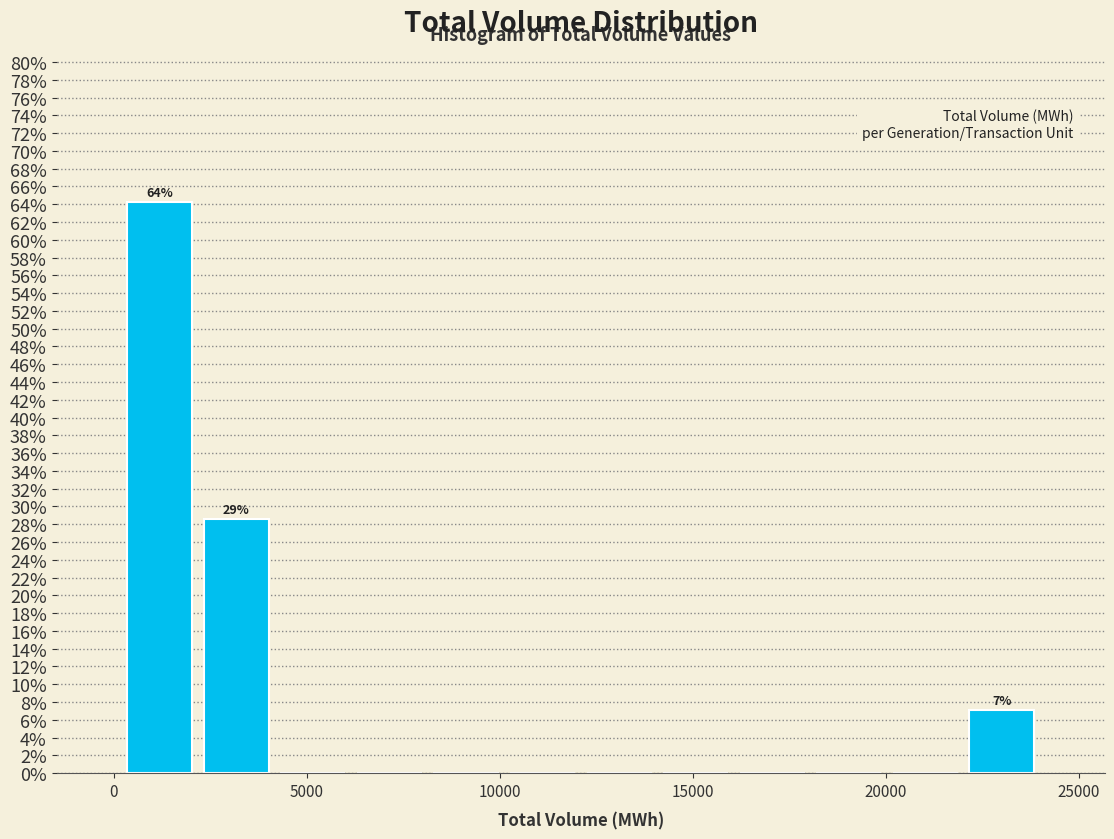

Read against the x-axis, roughly where is the centre of the tallest bar?

1000